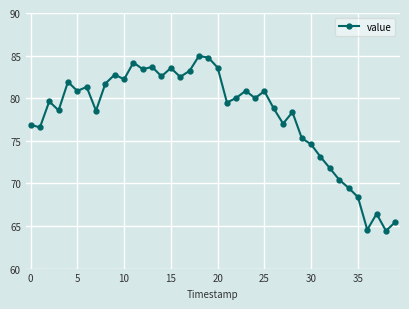

What is the smallest value displayed?

64.4